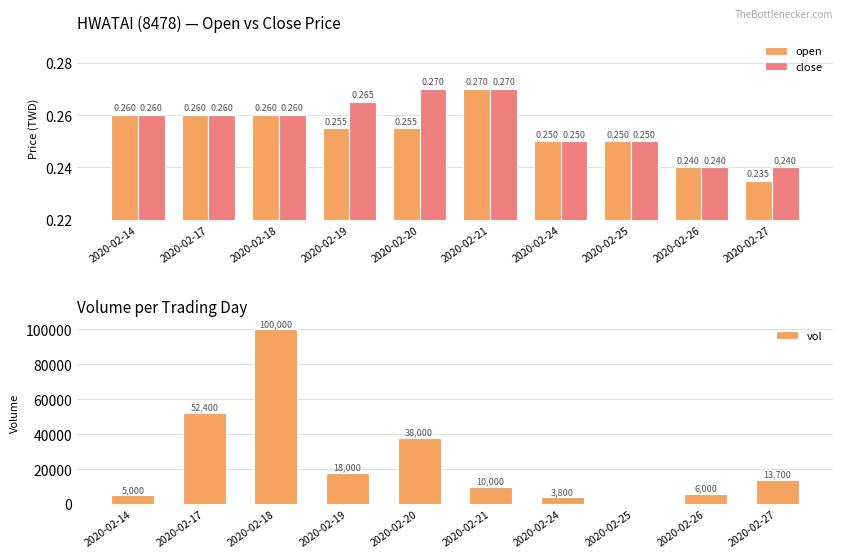

Reading right to left, what are all the values shown in this chart?

open: 0.2	0.2	0.2	0.2	0.3	0.3	0.3	0.3	0.3	0.3
close: 0.2	0.2	0.2	0.2	0.3	0.3	0.3	0.3	0.3	0.3
vol: 13700.0	6000.0	0.0	3800.0	10000.0	38000.0	18000.0	100000.0	52400.0	5000.0